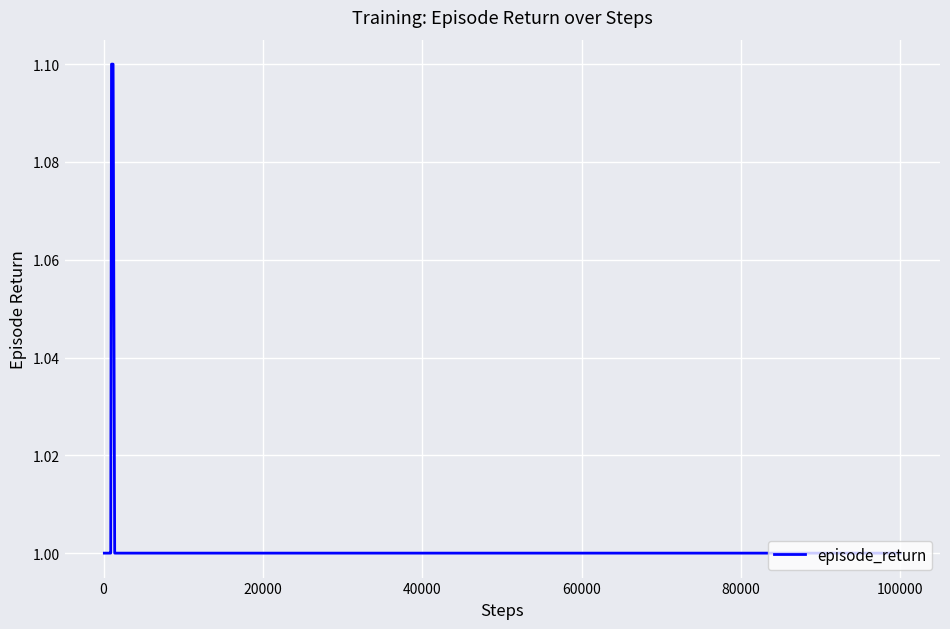

What is the minimum value shown in the chart?

1.0